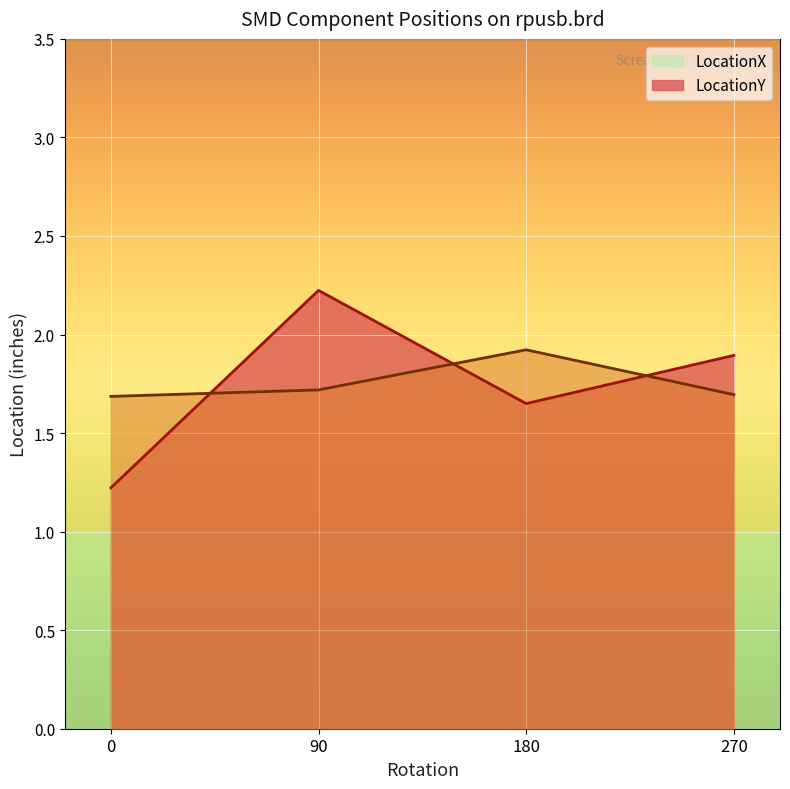

In LocationX, how many points are higher than both neighbors (excluding endpoints)?

1